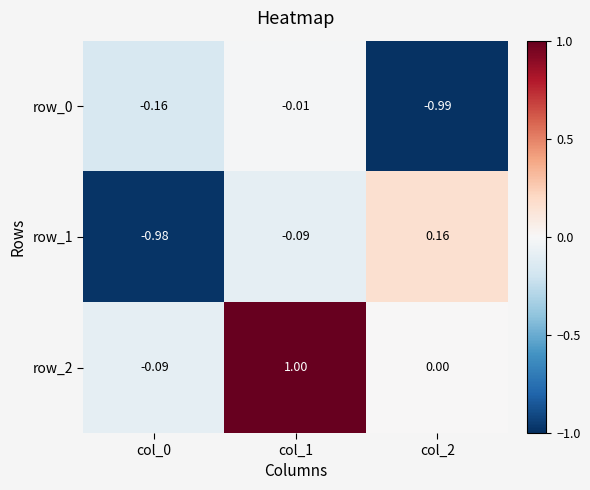

How many negative values does the row_1 series have?

2